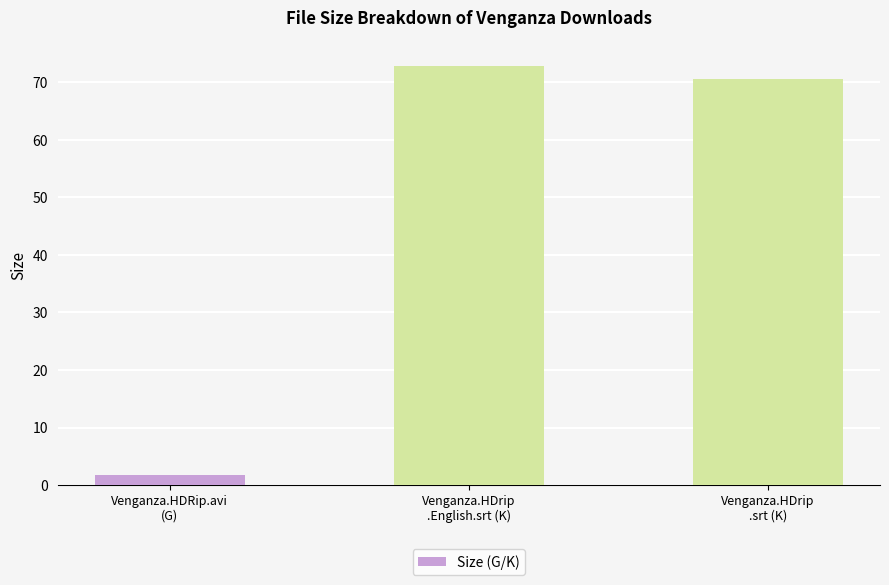

What is the label of the 3rd bar from the right?

Venganza.HDRip.avi
(G)